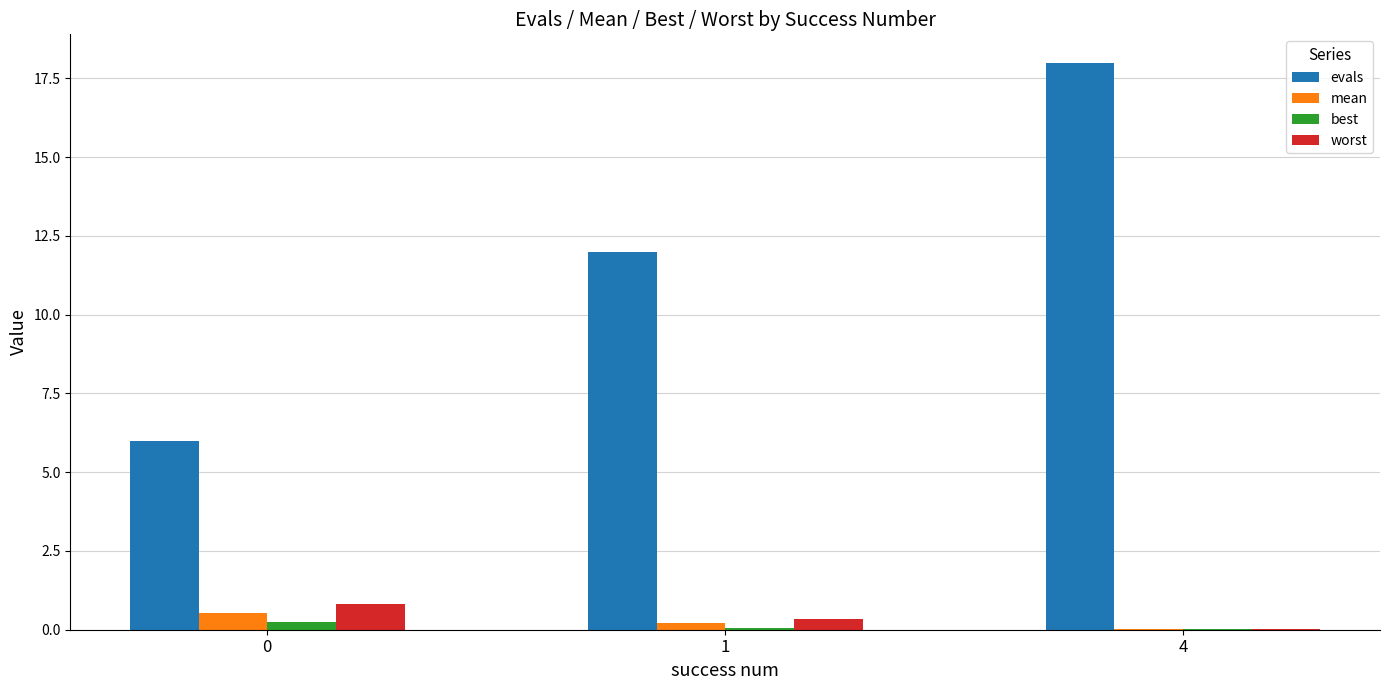

What is the maximum value for worst?

0.8